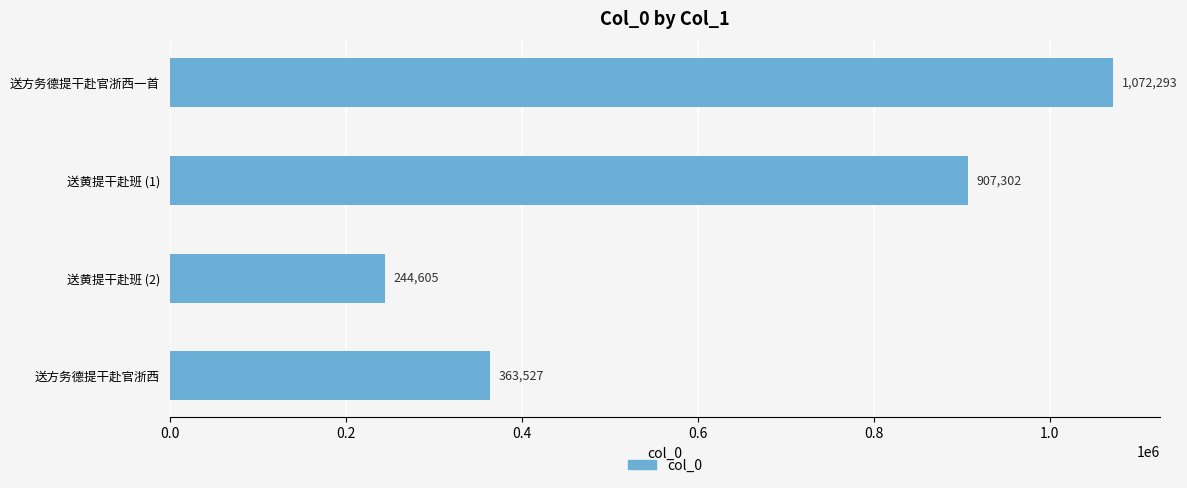

Reading bottom to top, list all the values displayed in this chart.

363527	244605	907302	1072293